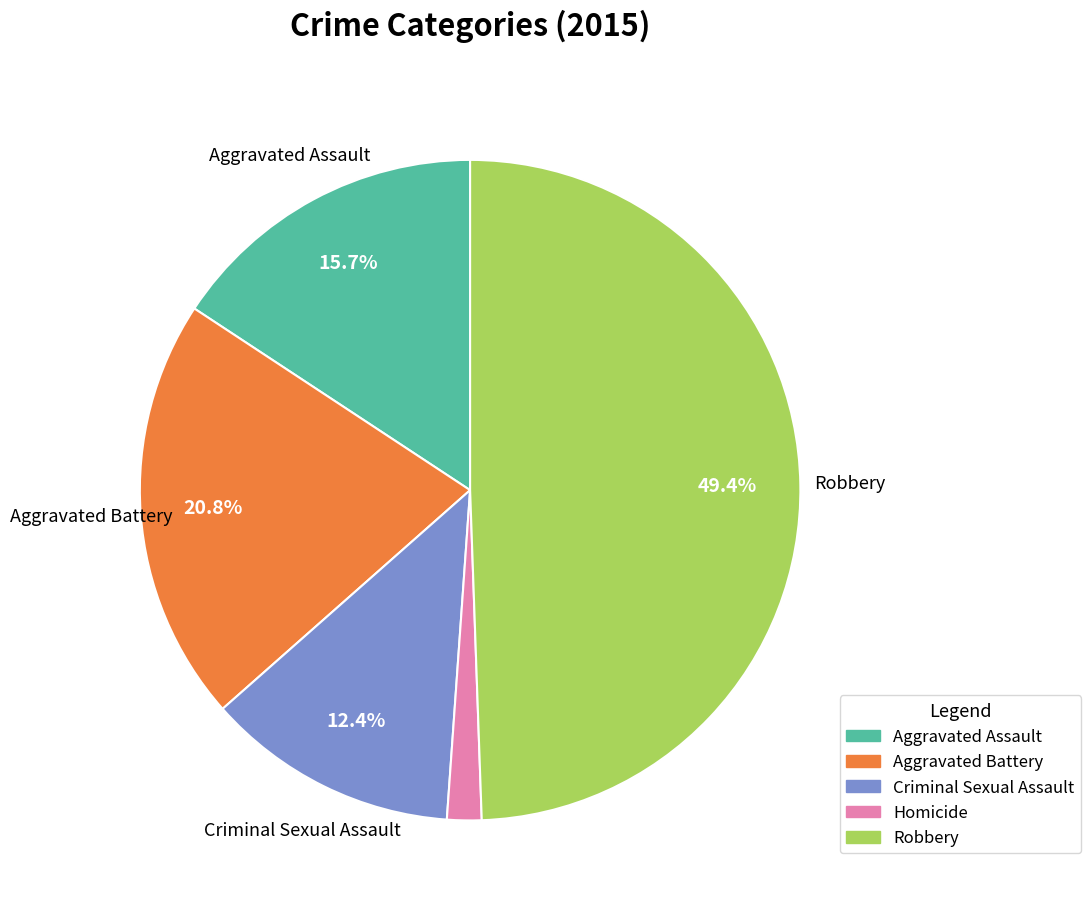

Between Criminal Sexual Assault and Aggravated Assault, which is larger?

Aggravated Assault